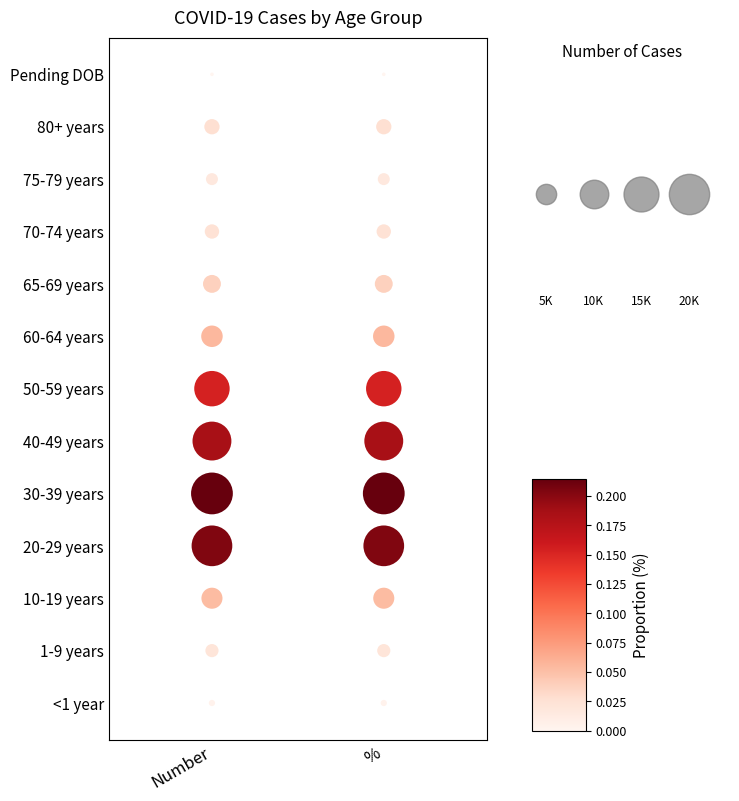

How many values in % are above zero?

12